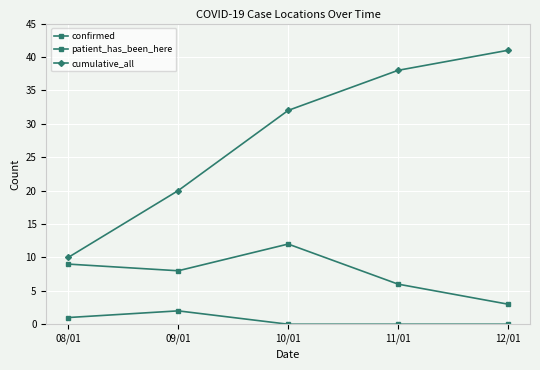

How many data points does each series have?

5